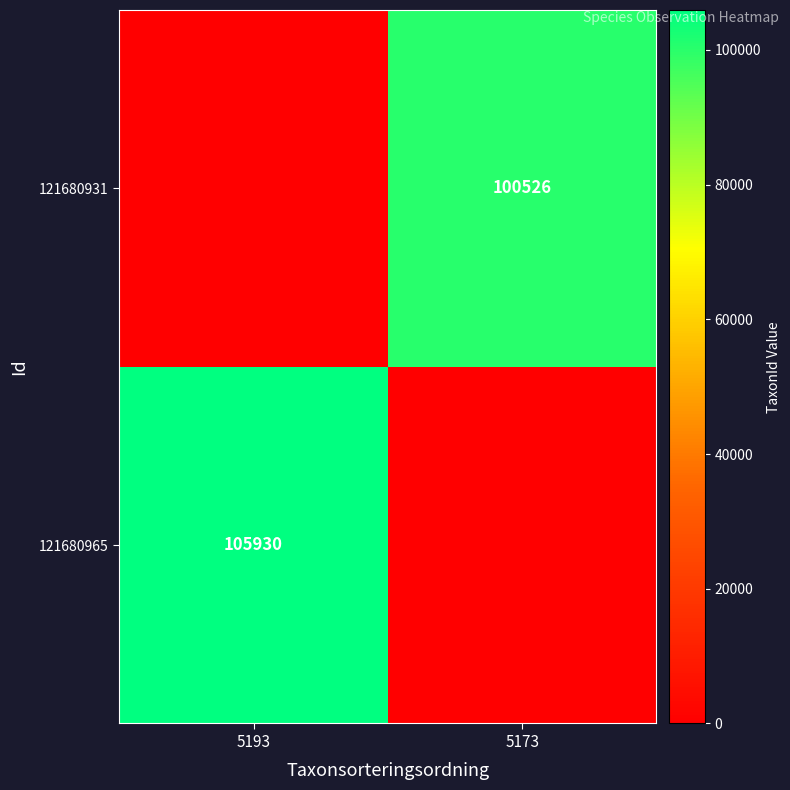

The 121680965 series shows 146187 at 5193. True or false?

False